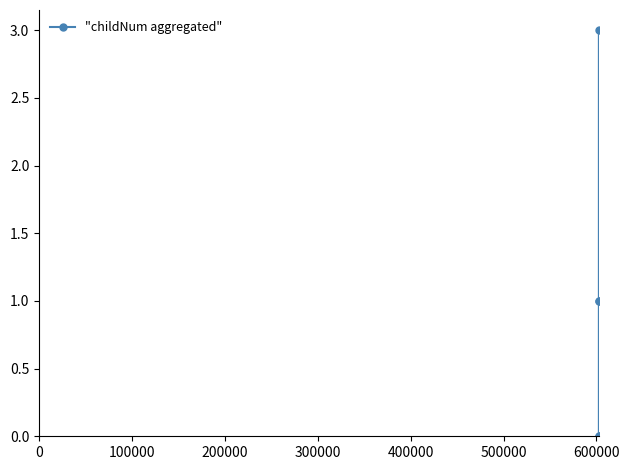

Reading right to left, what are all the values shown in this chart?

3	1	1	0	0